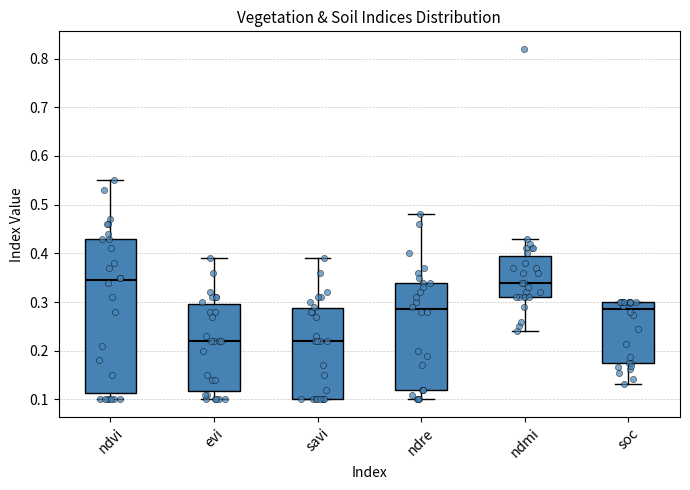

Where does the upper whisker of the box for ndre end on the y-axis? The values are not printed on the chart, so give them approximately, as read against the axis.

0.48